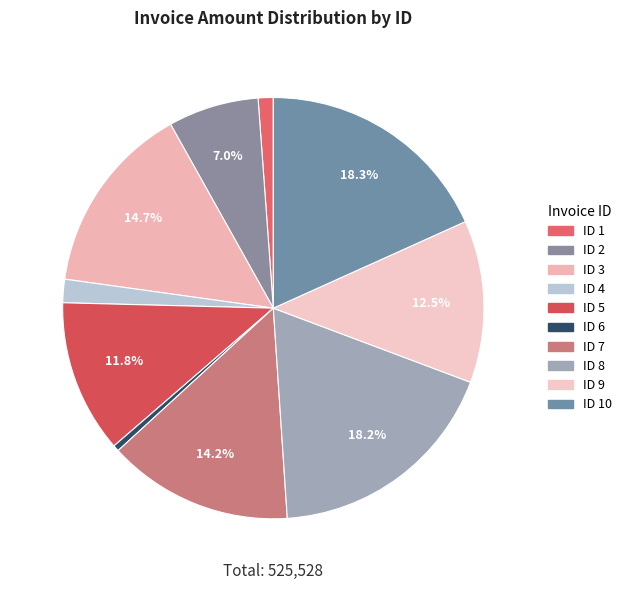

Count the number of slices in the pie.

10